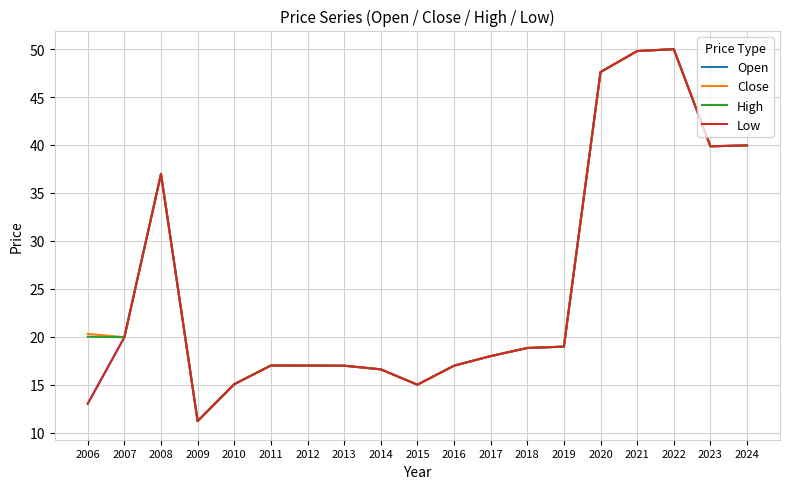

True or false: Close has more than 1 points higher than both neighbors.

True